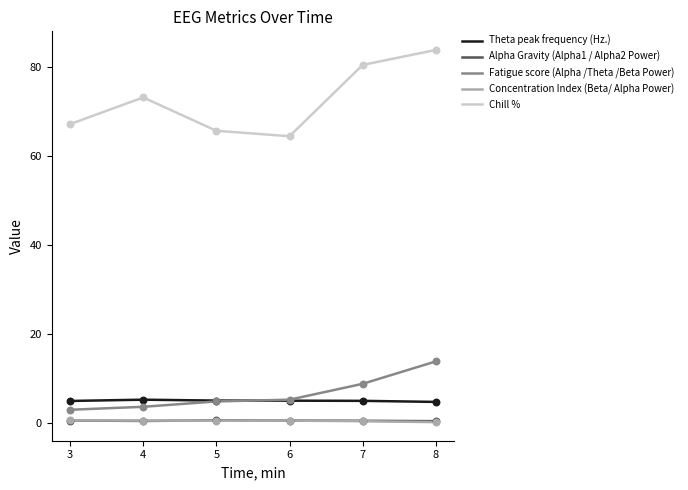

Which series changed the most between 6 and 8?

Chill %